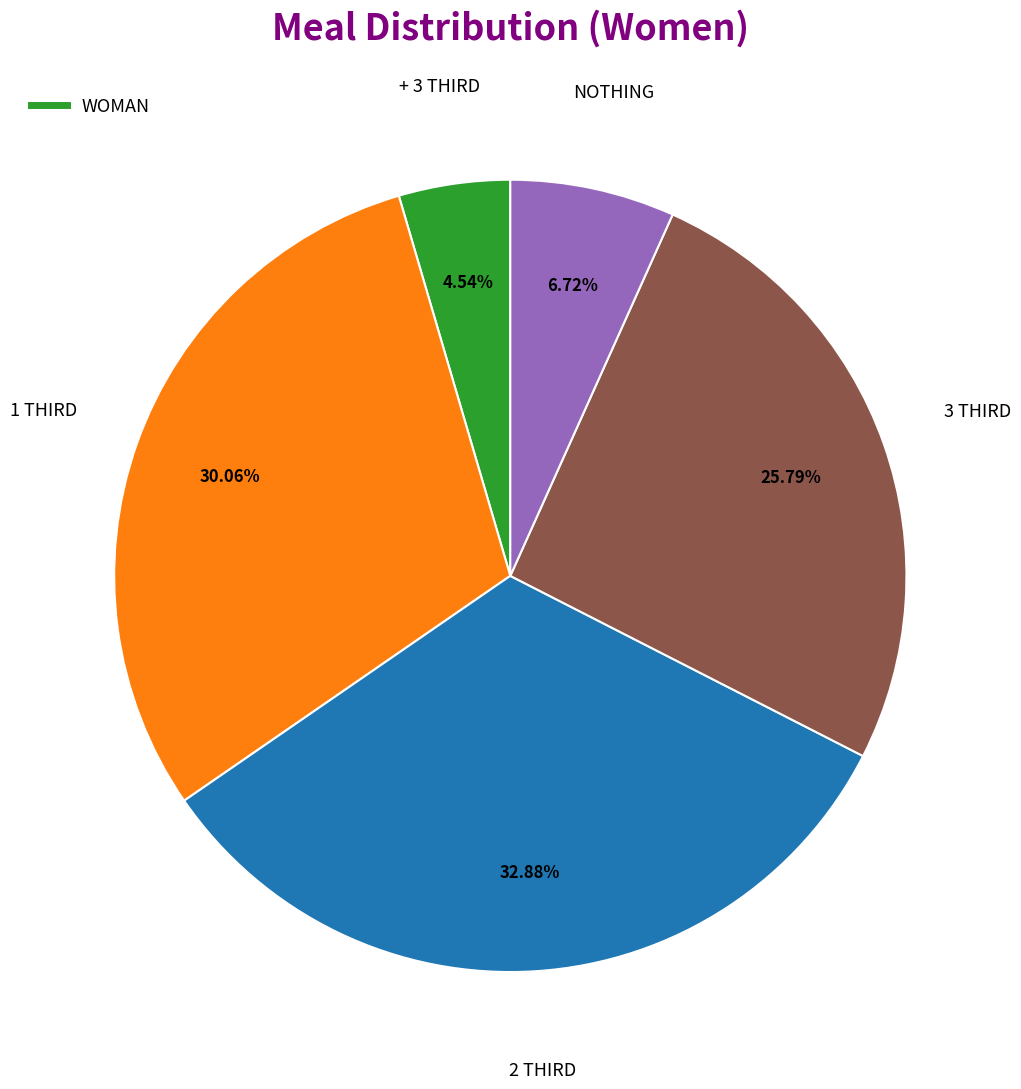

Does any single category account for the majority?

No